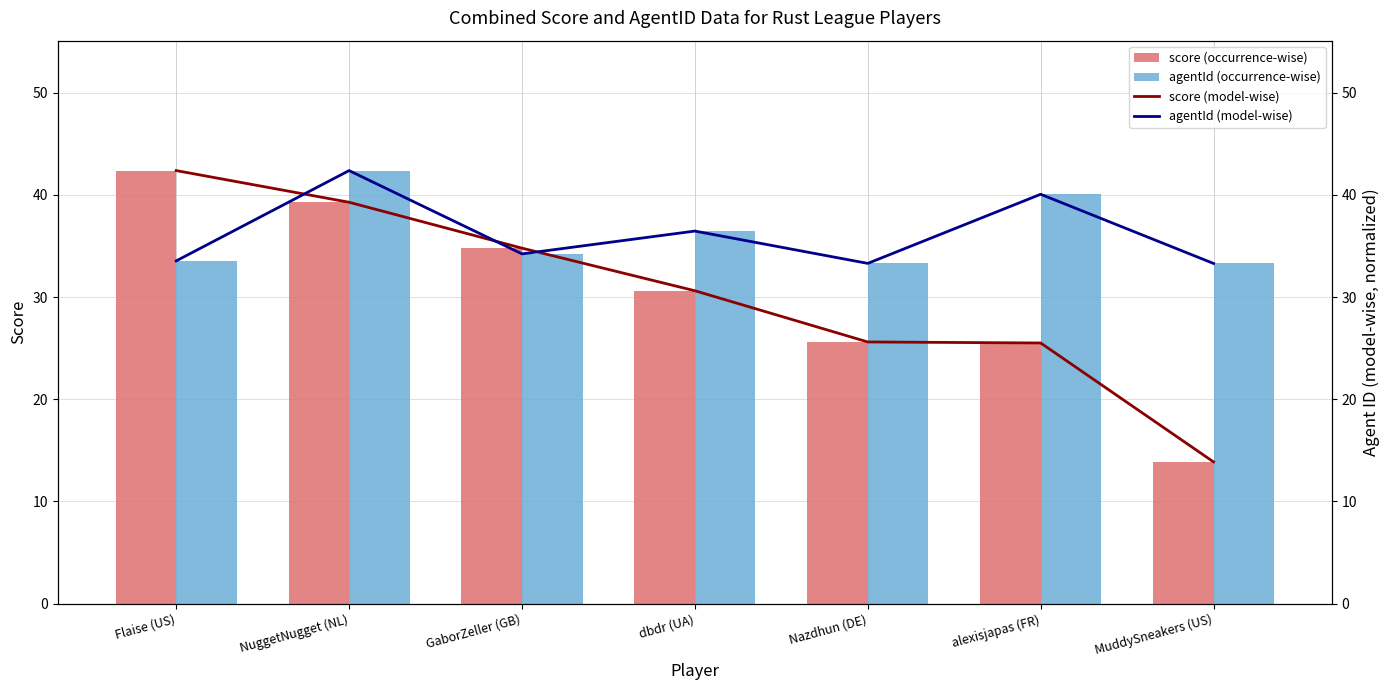

What are all the series names shown in the legend?

score (occurrence-wise), agentId (occurrence-wise), score (model-wise), agentId (model-wise)